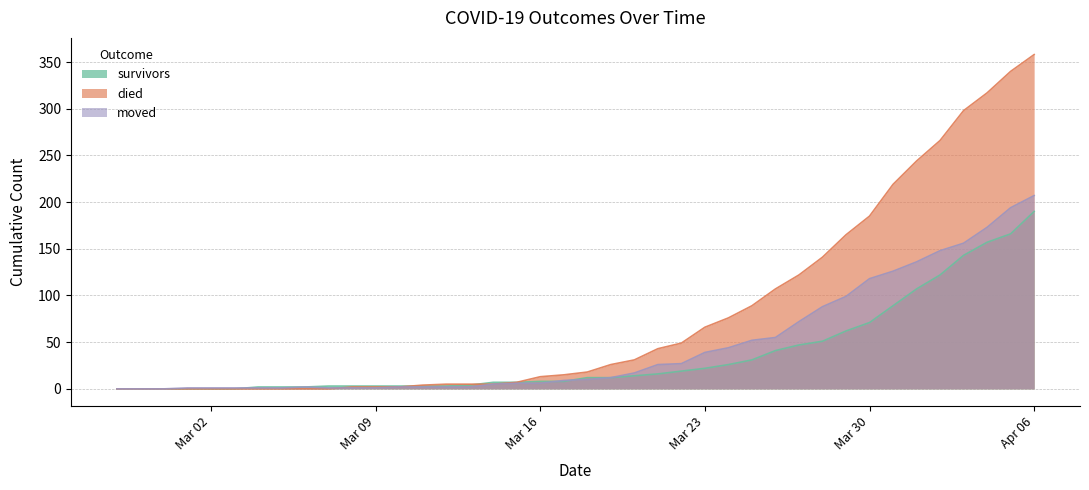

How many data points in survivors are less than 12?

20